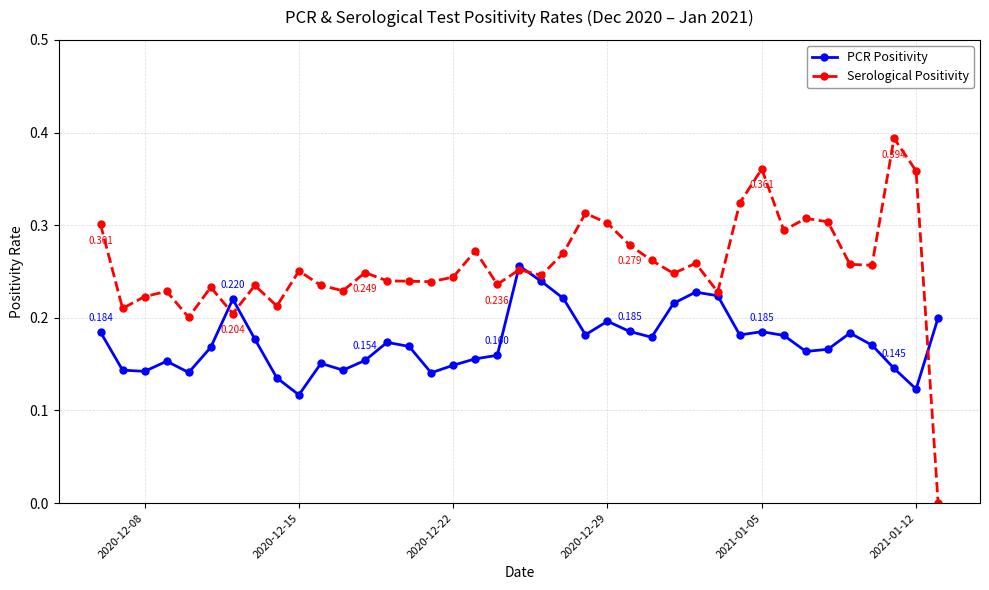

What are all the series names shown in the legend?

PCR Positivity, Serological Positivity